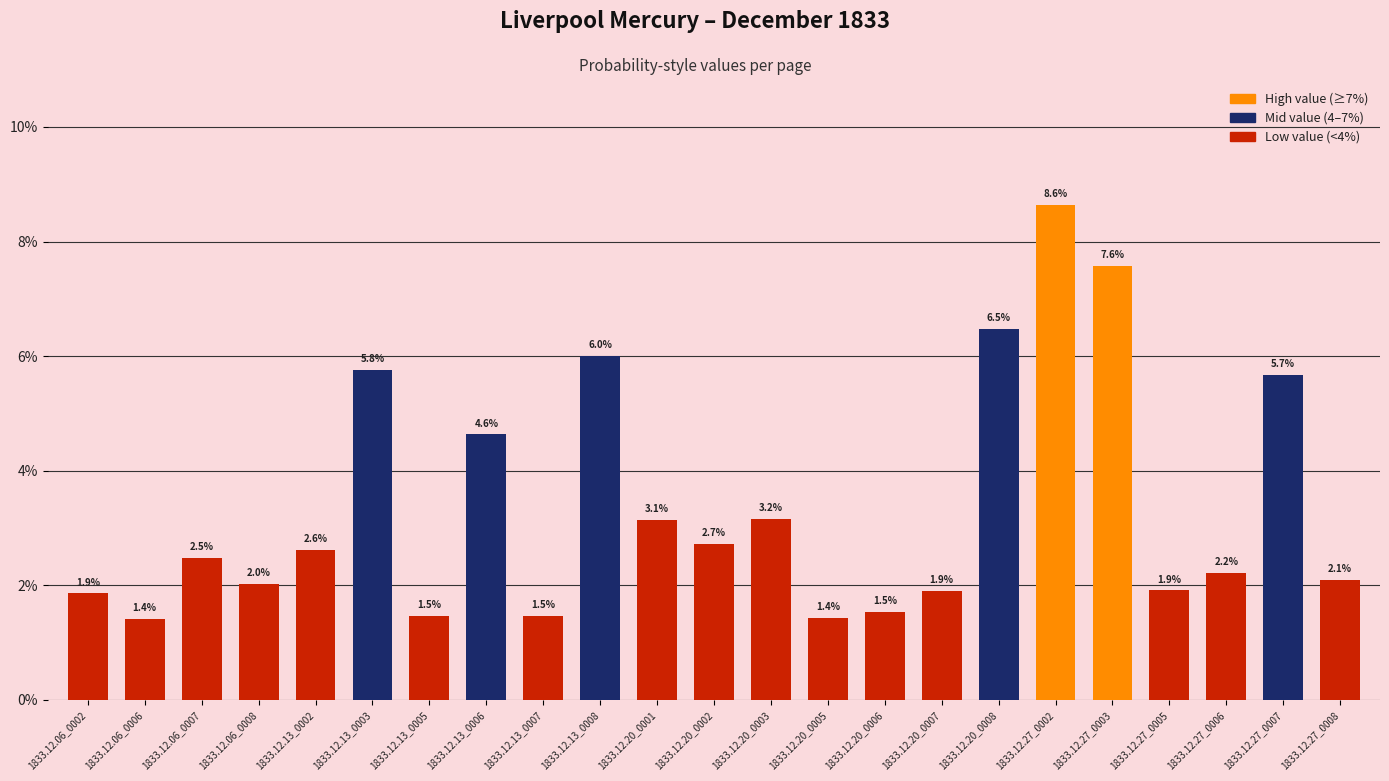

What is the label of the 2nd bar from the right?

1833.12.27_0007